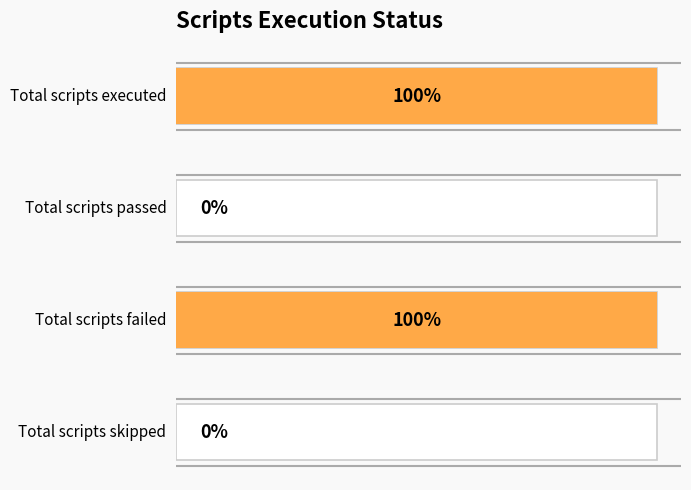

Reading left to right, list all the values displayed in this chart.

Total scripts executed=1	Total scripts passed=0	Total scripts failed=1	Total scripts skipped=0